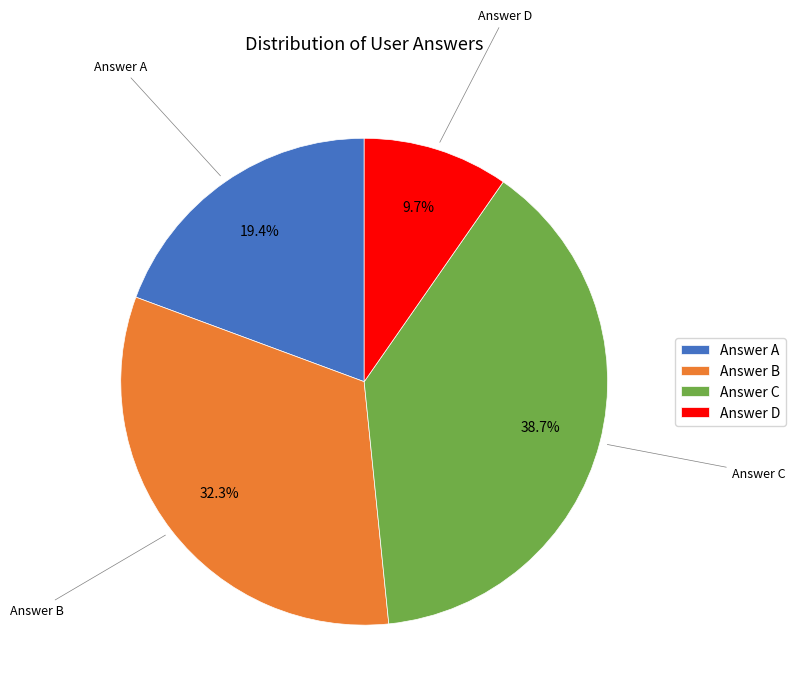

Which slice is the largest?

Answer C